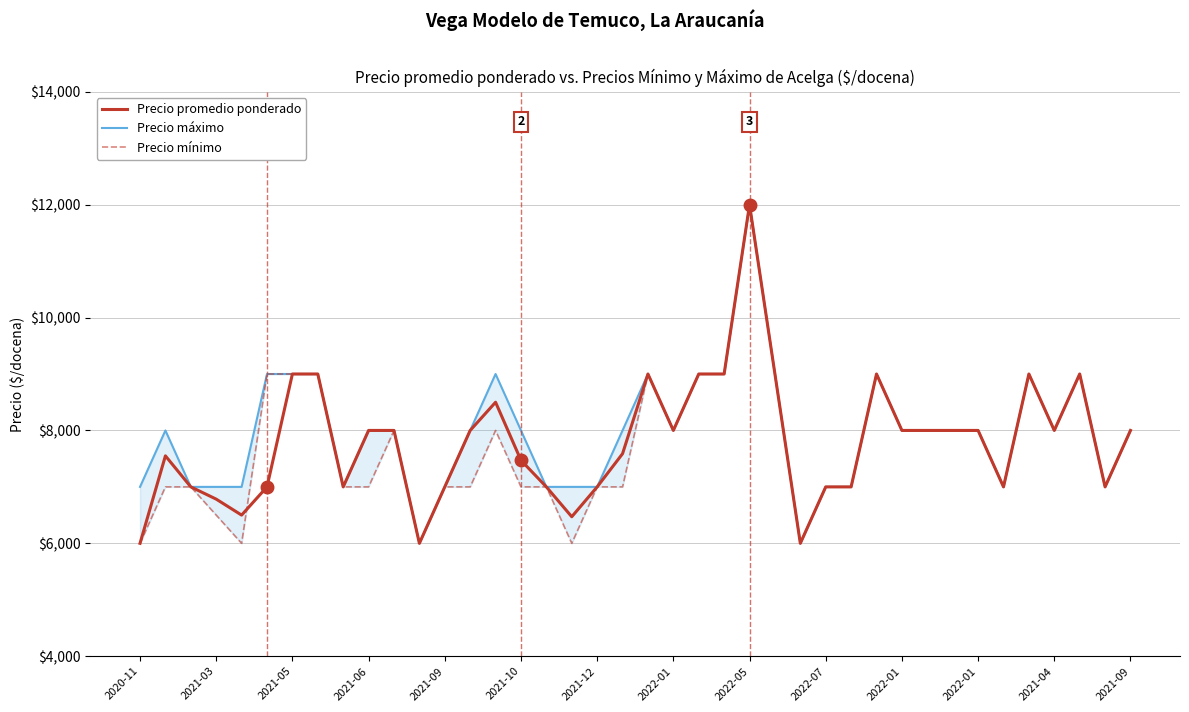

The Precio mínimo series shows 9016 at 17. True or false?

False